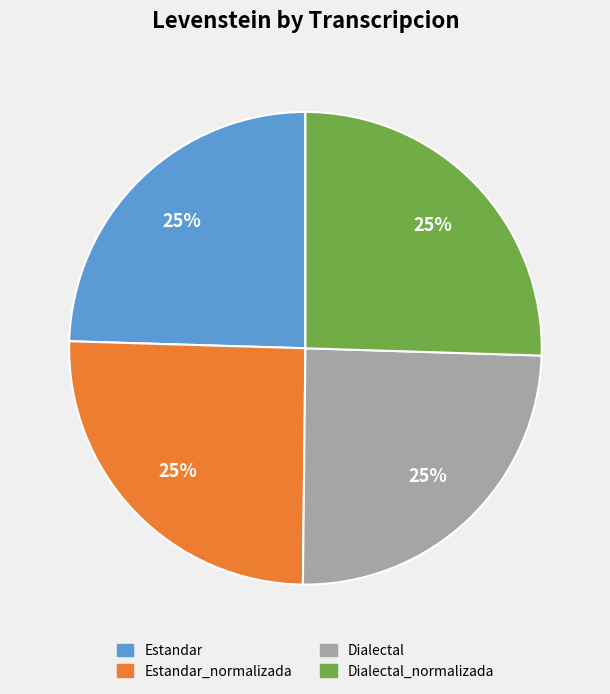

Does any single category account for the majority?

No